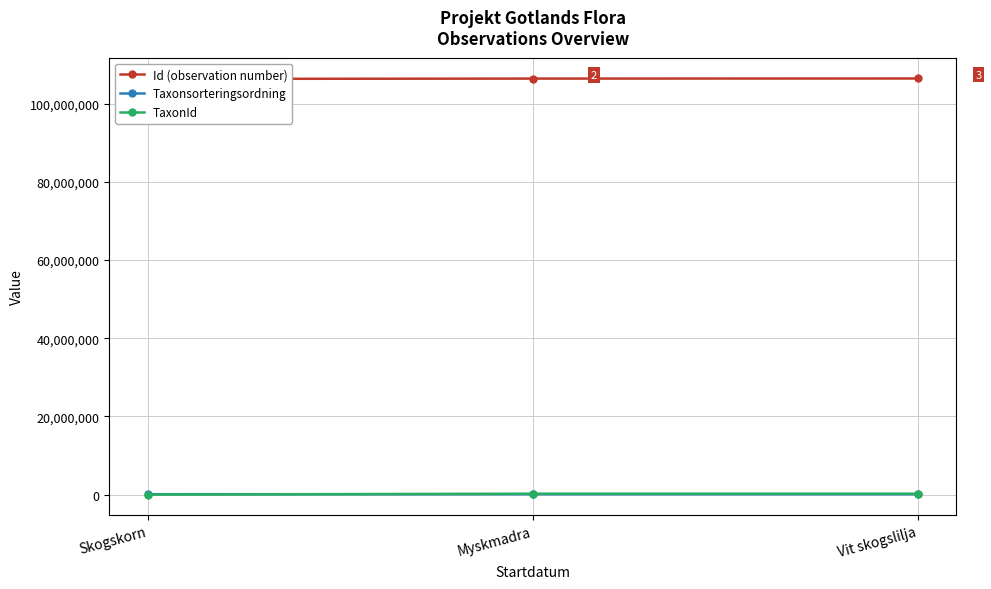

Which has a higher value, Vit skogslilja or Myskmadra?

Vit skogslilja